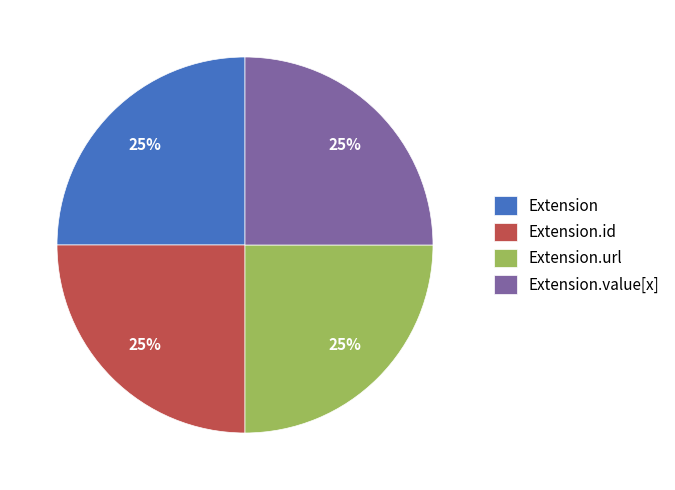

What percentage is the Extension slice, to the nearest percent?

25%